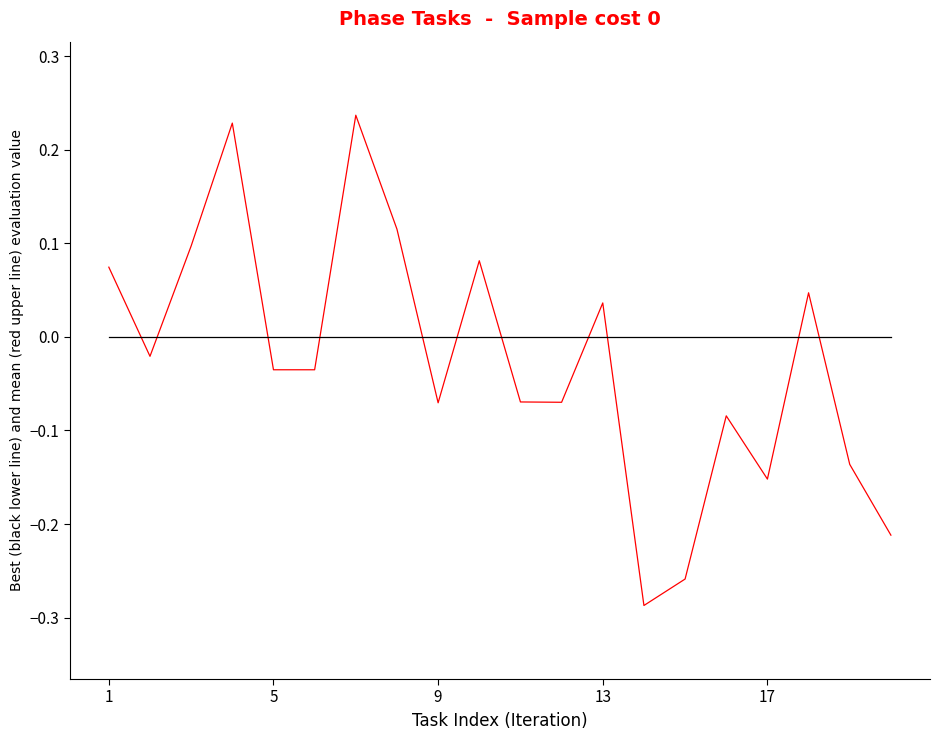

How many series are shown in this chart?

2